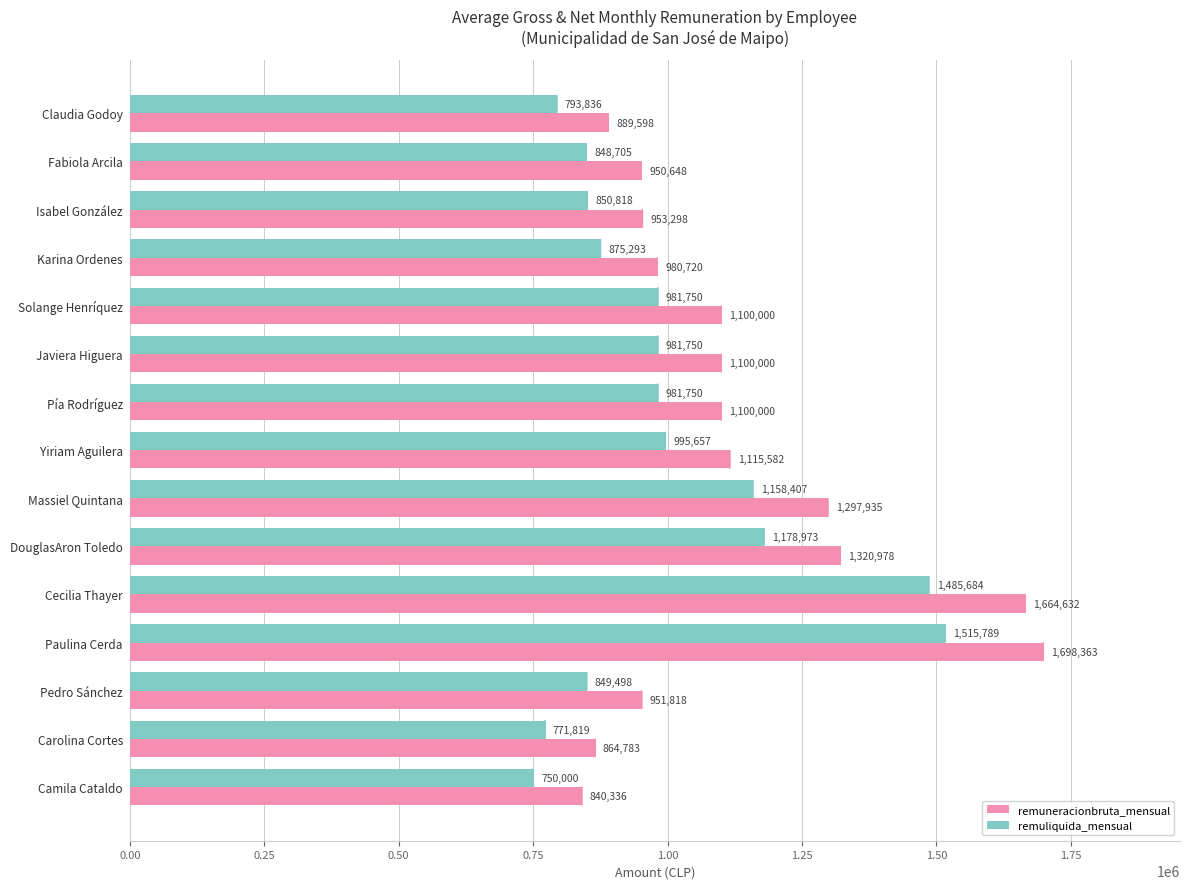

True or false: remuneracionbruta_mensual has a value of 864783 at Carolina Cortes.

True